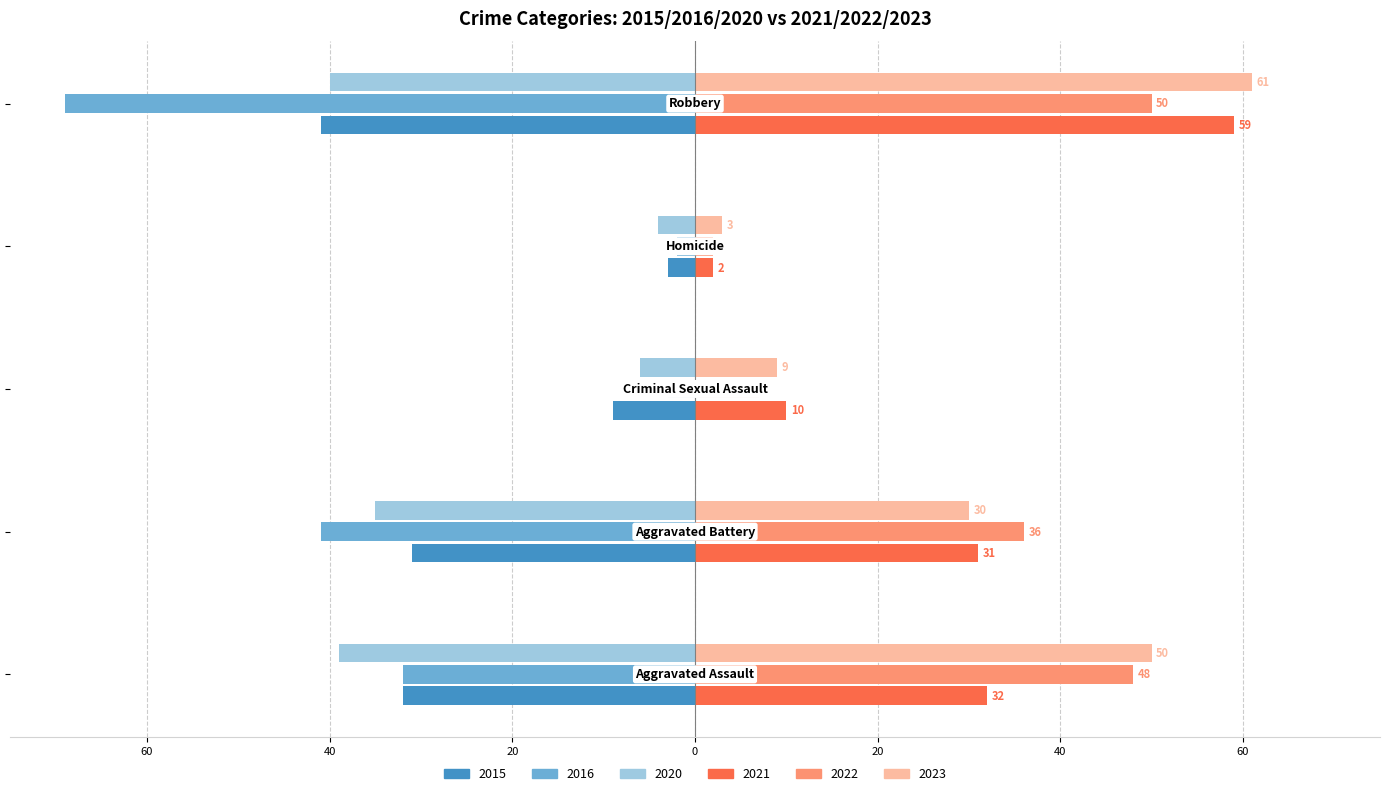

What are all the series names shown in the legend?

2015, 2016, 2020, 2021, 2022, 2023